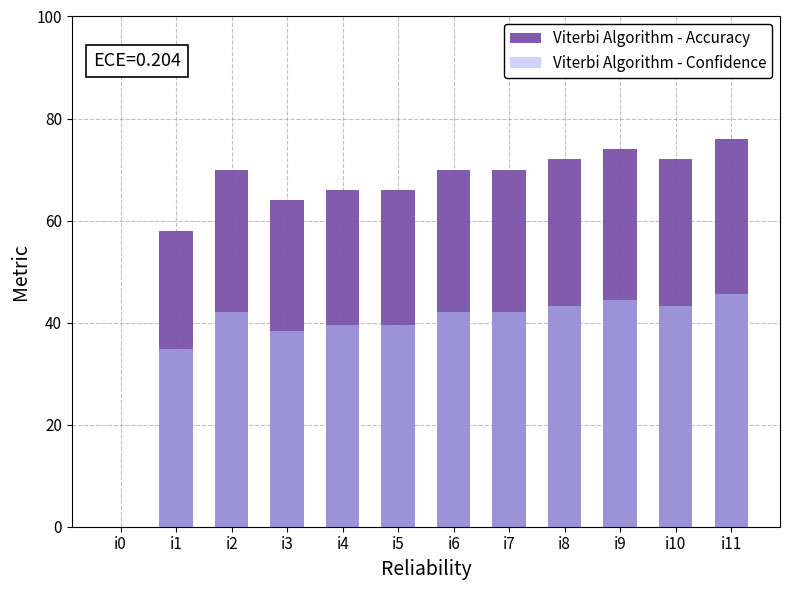

What are all the series names shown in the legend?

Viterbi Algorithm - Accuracy, Viterbi Algorithm - Confidence